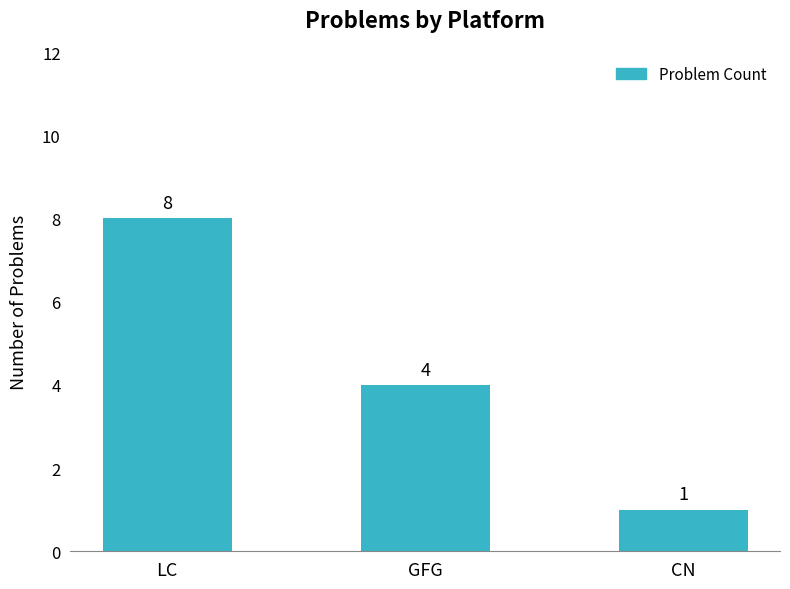

What is the difference between the maximum and minimum values?

7